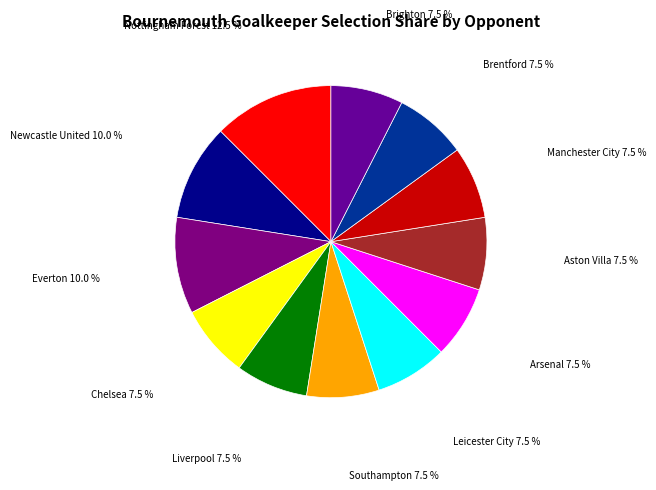

Count the number of slices in the pie.

12